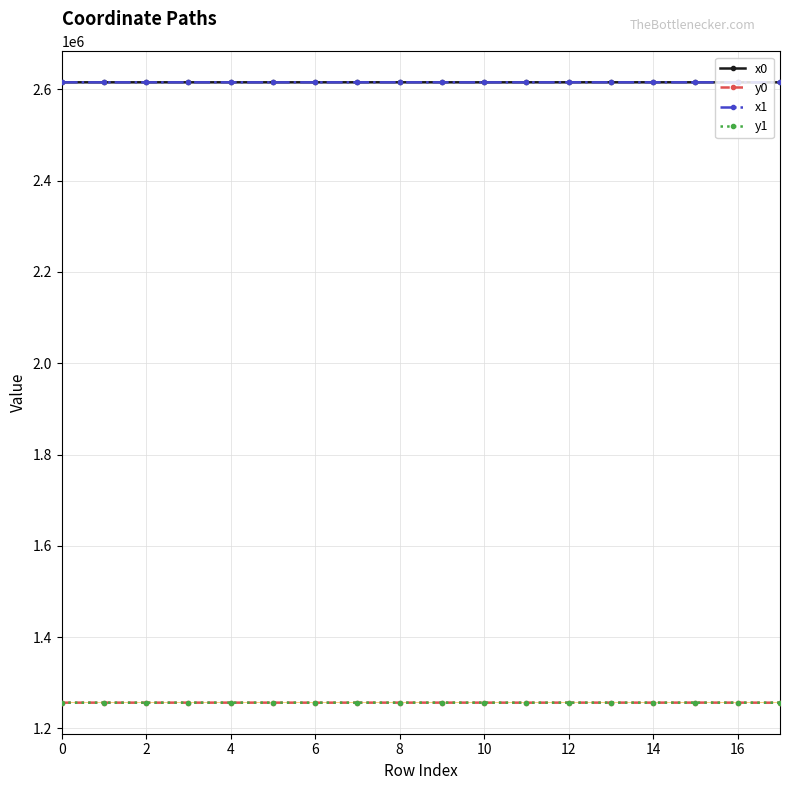

Is this an area chart (filled region under the line)?

No